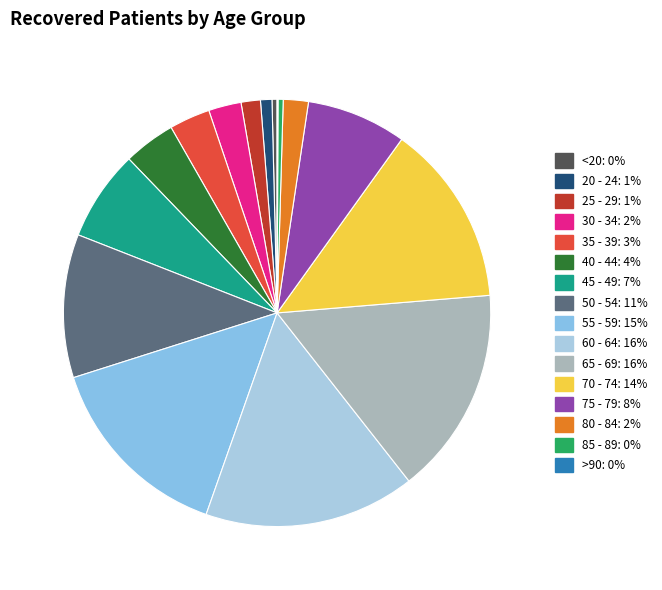

The 60 - 64 slice represents 29% of the pie. True or false?

False